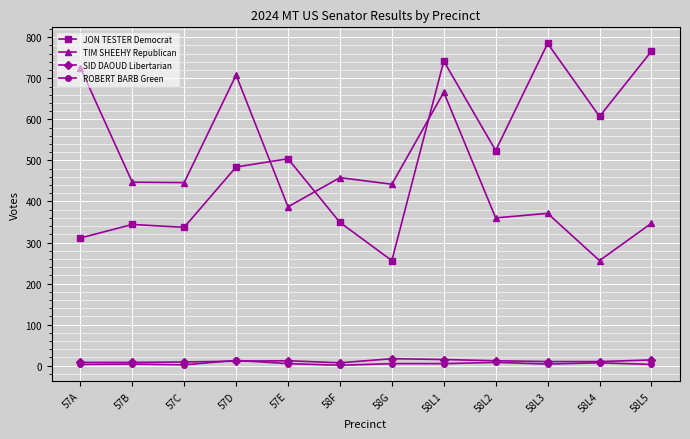

True or false: TIM SHEEHY Republican and SID DAOUD Libertarian cross at least once.

False